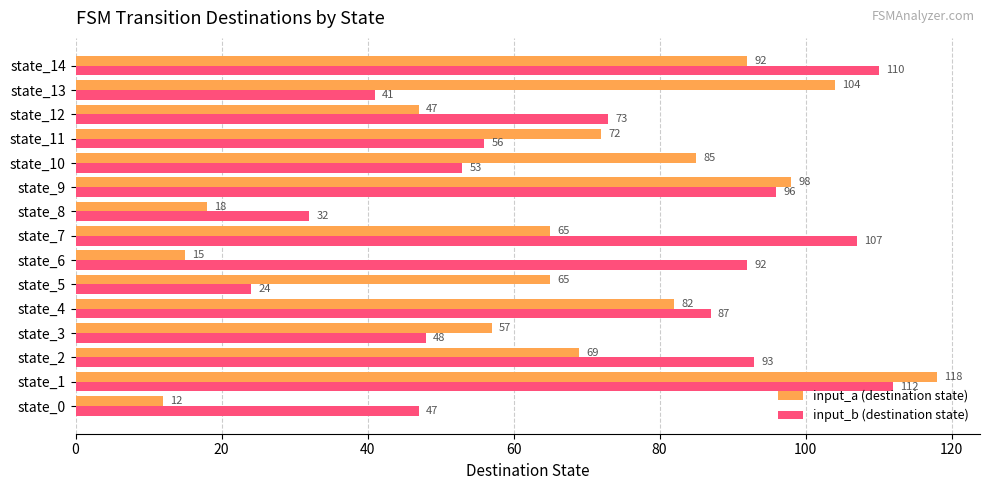

At which category is the sum across all series the highest?

state_1